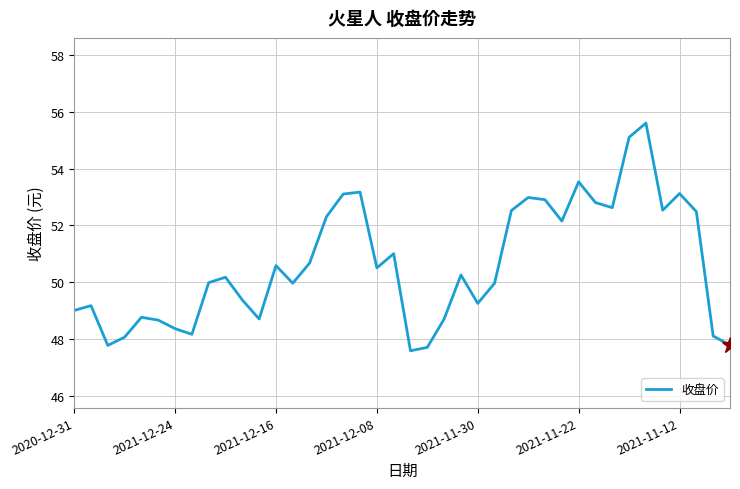

What is the average value?

50.6